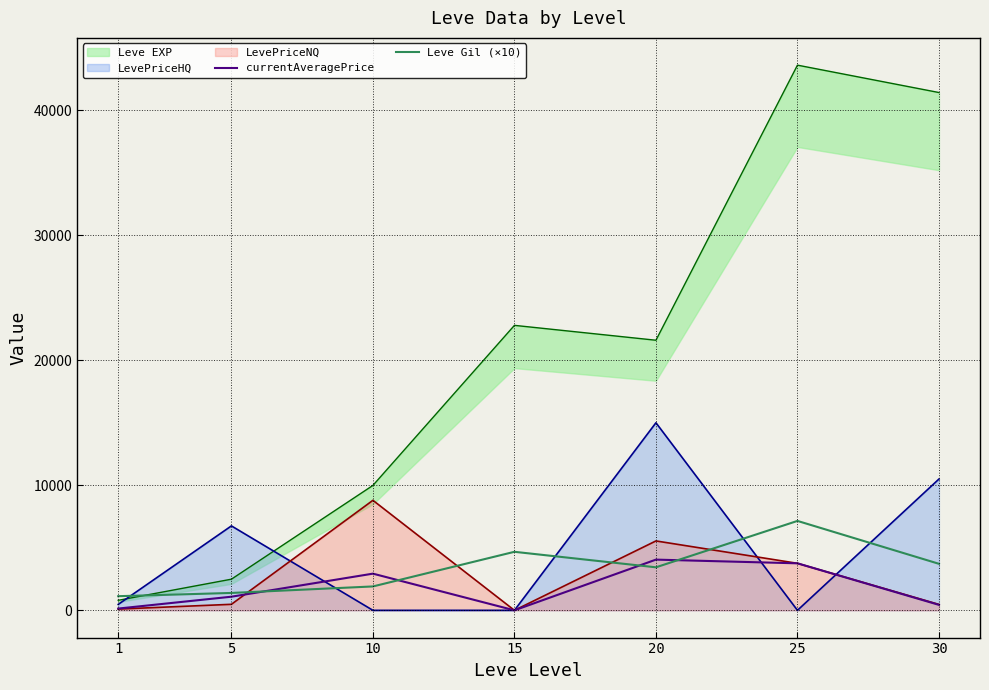

What is the average value of the currentAveragePrice series?

1773